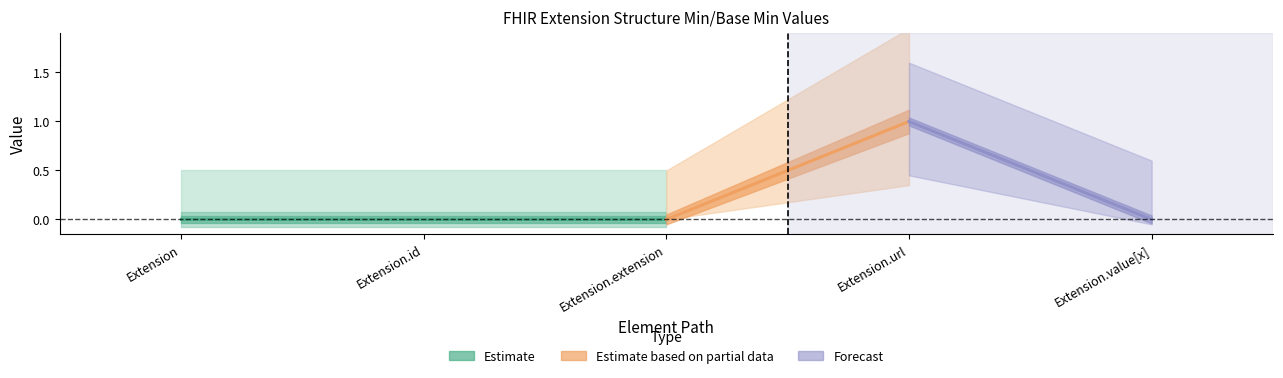

At which category is the sum across all series the highest?

Extension.url